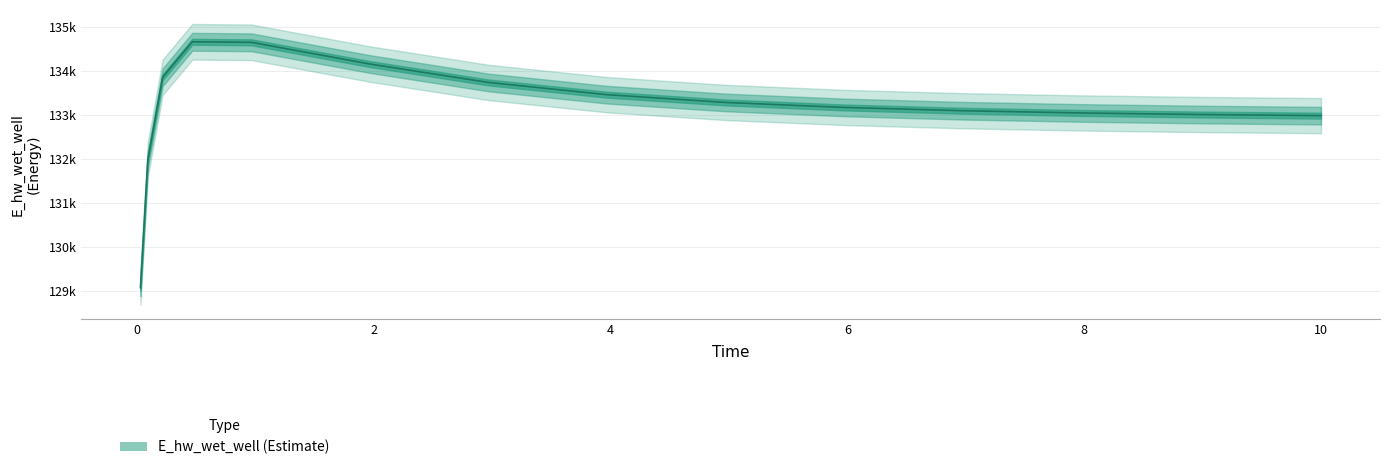

What is the ratio of the value at 8.96875 to the value at 0.03125?

1.0